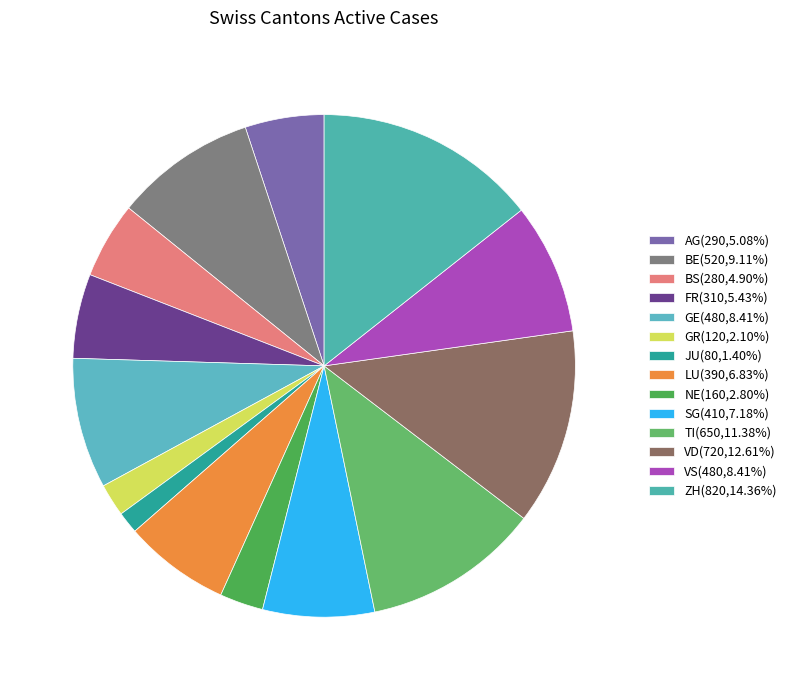

Which category has the smallest portion of the pie?

JU